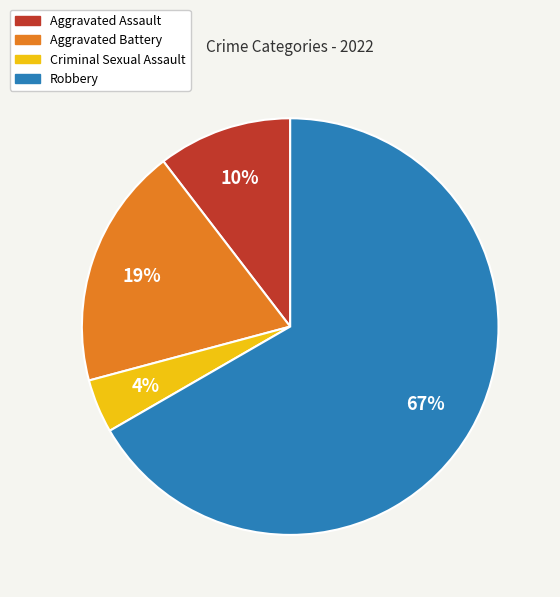

To the nearest percent, what portion does Aggravated Battery represent?

19%